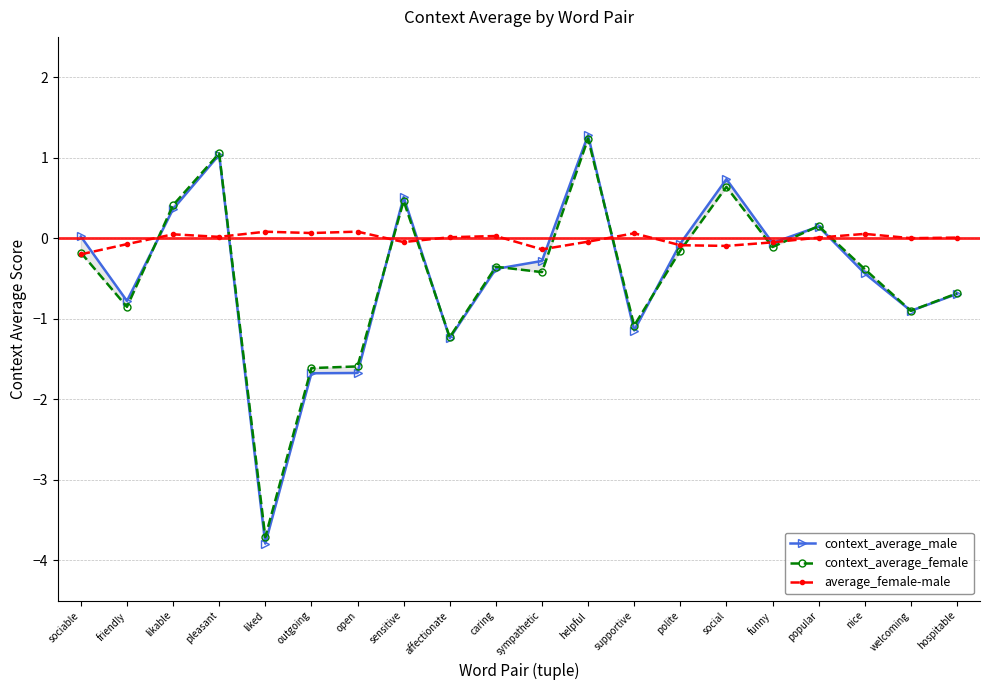

What is the sum of the context_average_male values at open and outgoing?

-3.4